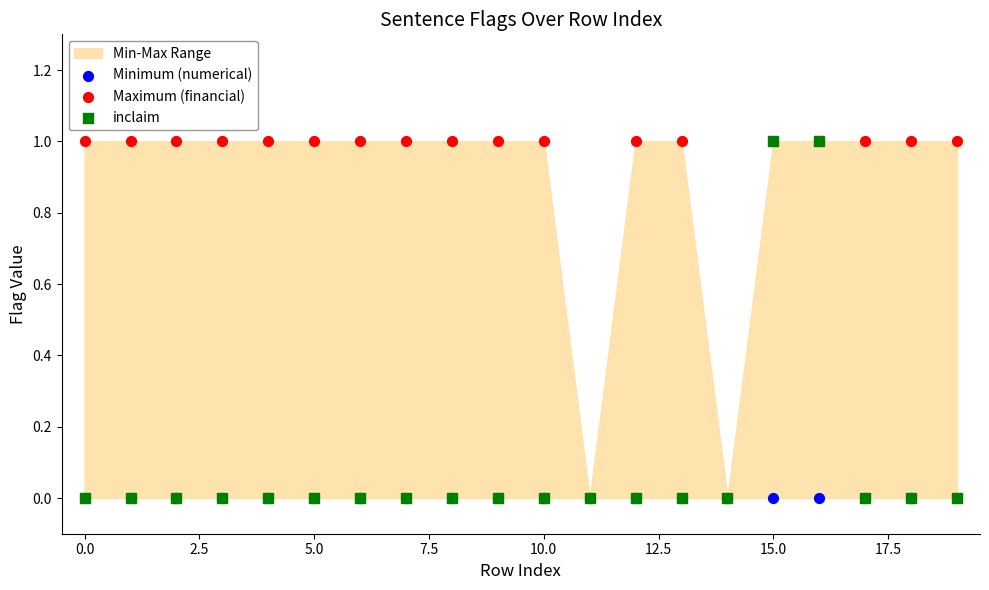

Which series has the widest spread of Y values?

Maximum (financial)